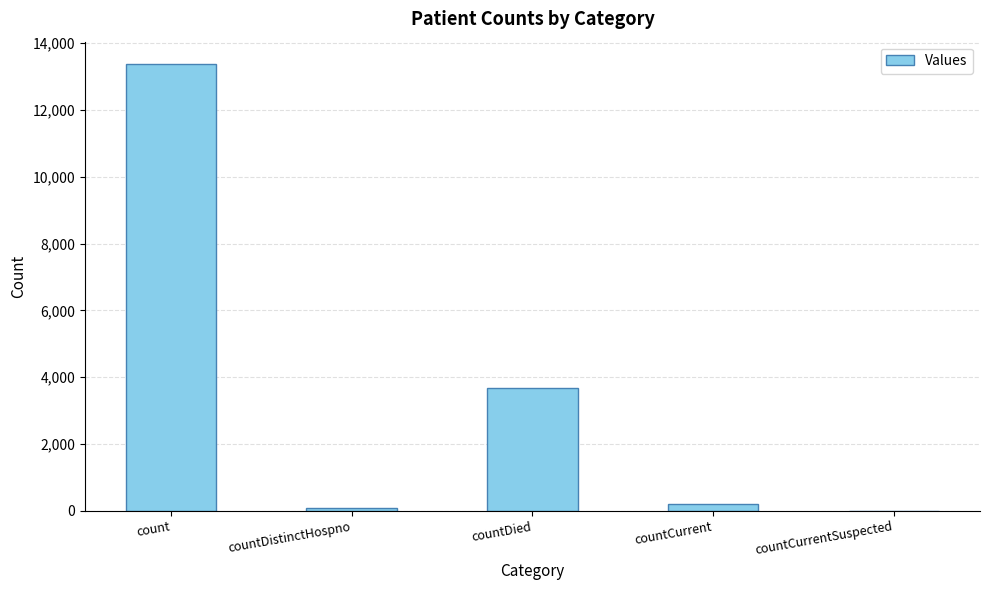

At which label is the value closest to 6689?

countDied